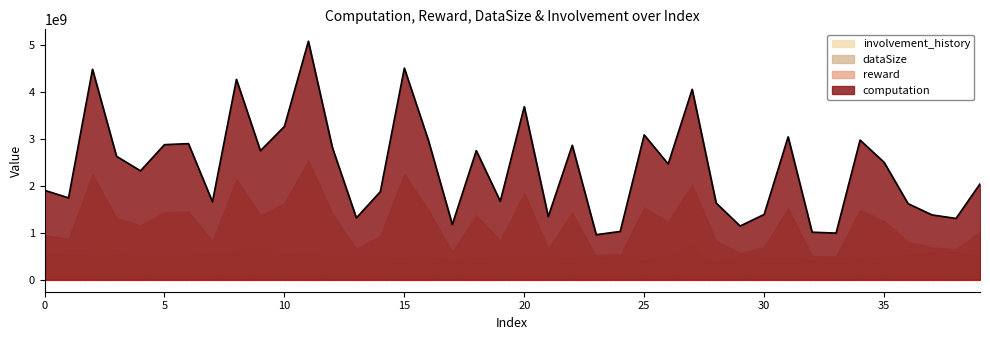

What value does the dataSize series have at 22?

476.0